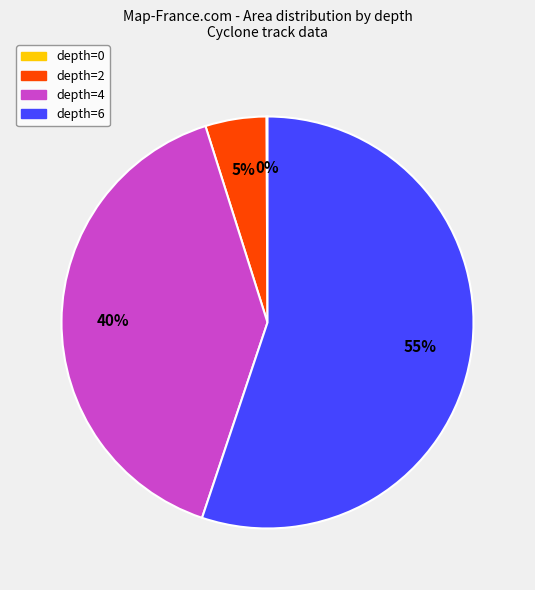

To the nearest percent, what percentage of the pie is depth=4?

40%